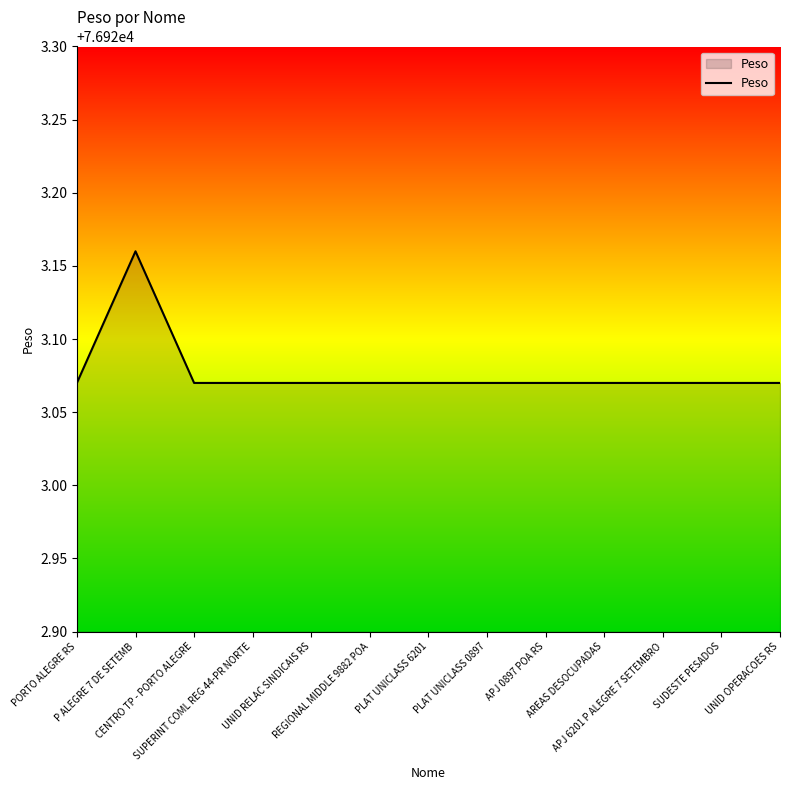

What is the difference between the maximum and second lowest values?

0.1